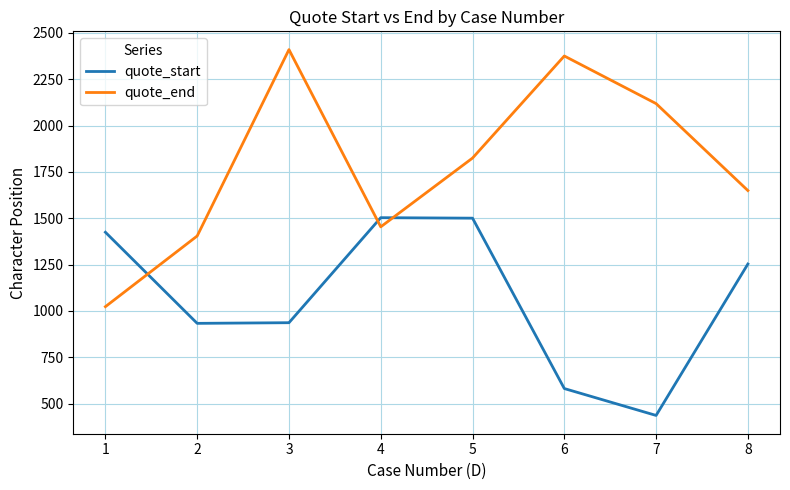

What is the lowest value of the quote_start series?

436.3